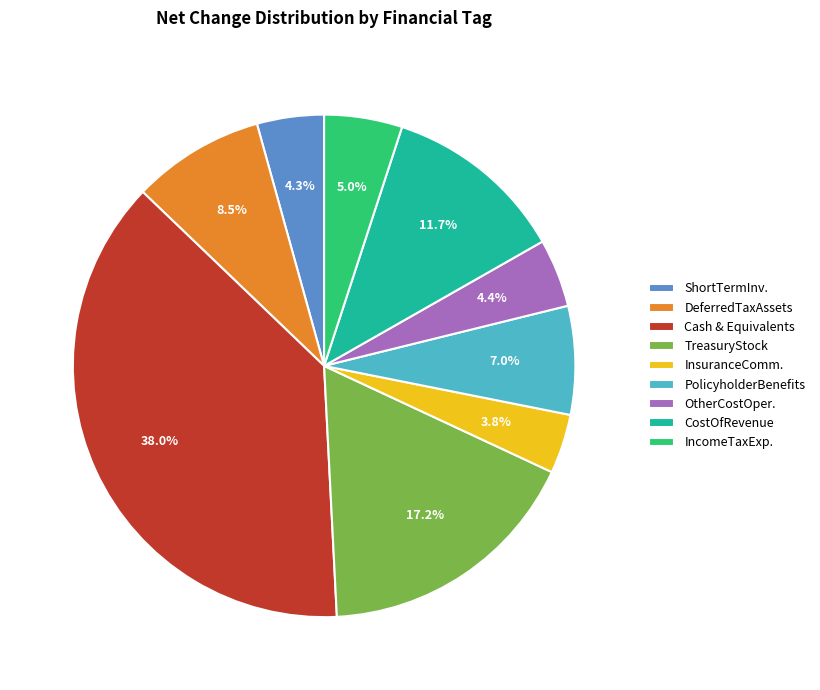

What is the largest slice in the pie chart?

Cash & Equivalents